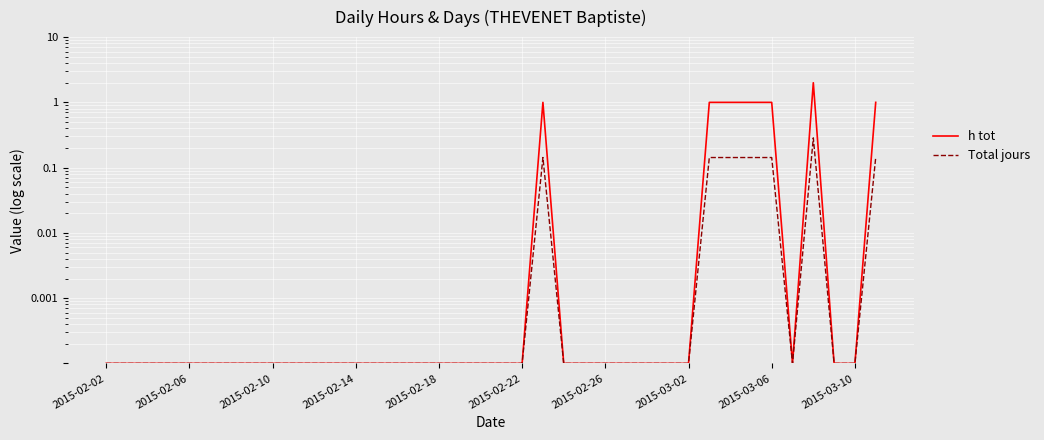

What is the approximate value of Total jours at 34?

0.3